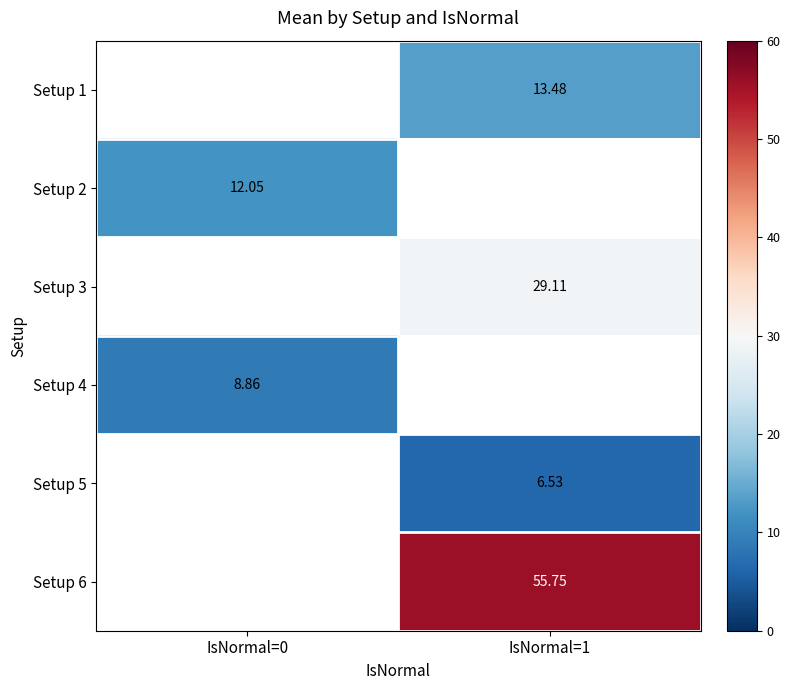

Count the number of categories in the chart.

2